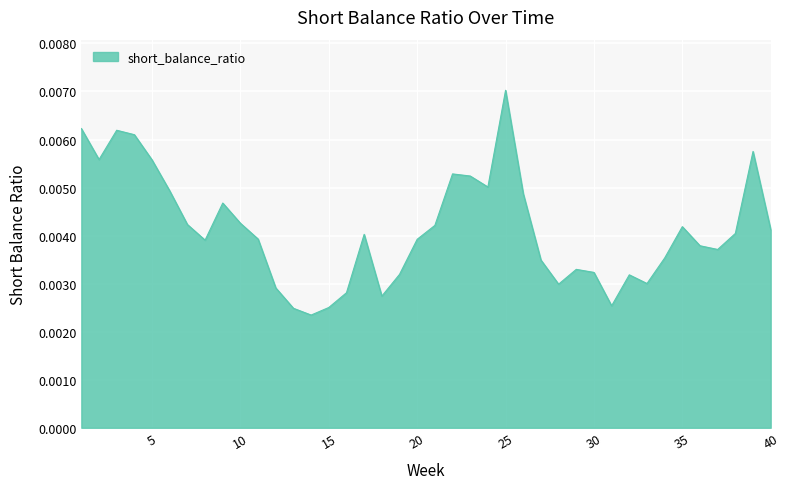

Rank the categories by value from lowest to highest.

14, 13, 15, 31, 18, 16, 12, 28, 33, 32, 19, 30, 29, 27, 34, 37, 36, 8, 20, 11, 17, 38, 40, 35, 21, 7, 10, 9, 26, 6, 24, 23, 22, 5, 2, 39, 4, 3, 1, 25